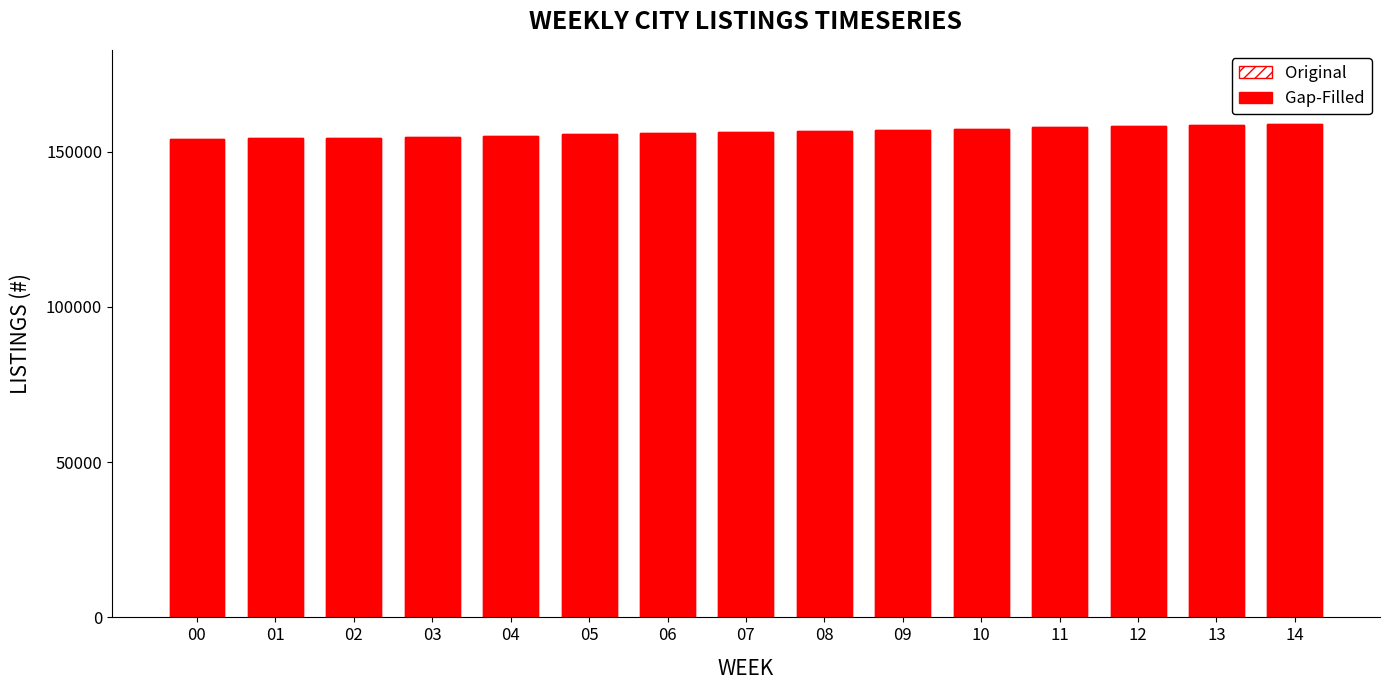

What is the greatest value displayed?

158900.0